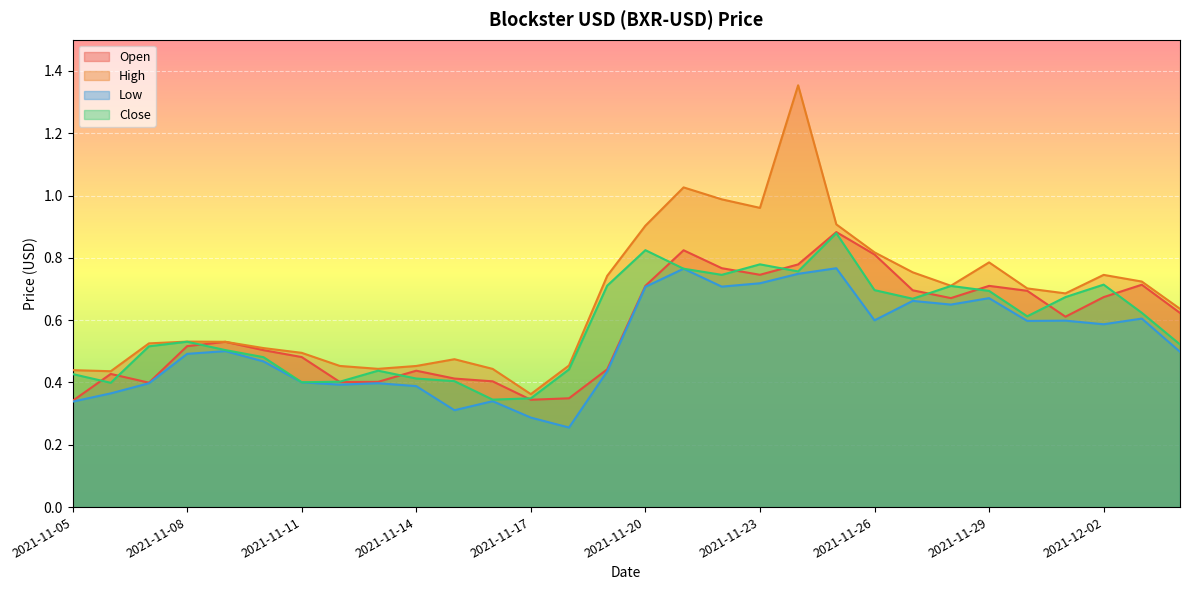

Which series changed the most between 2021-11-11 and 2021-11-17?

Open